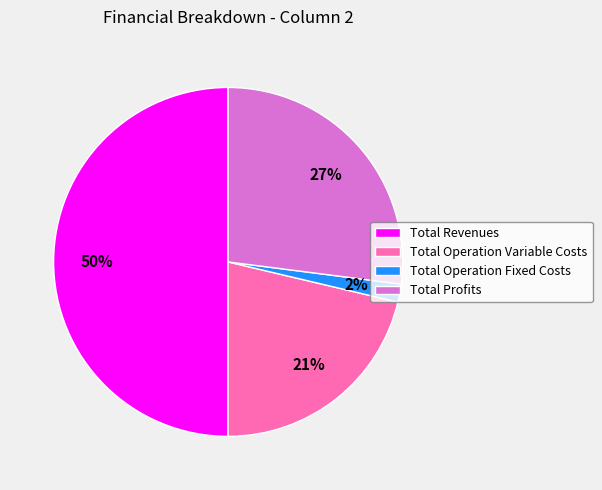

Is Total Profits the majority of the pie?

No